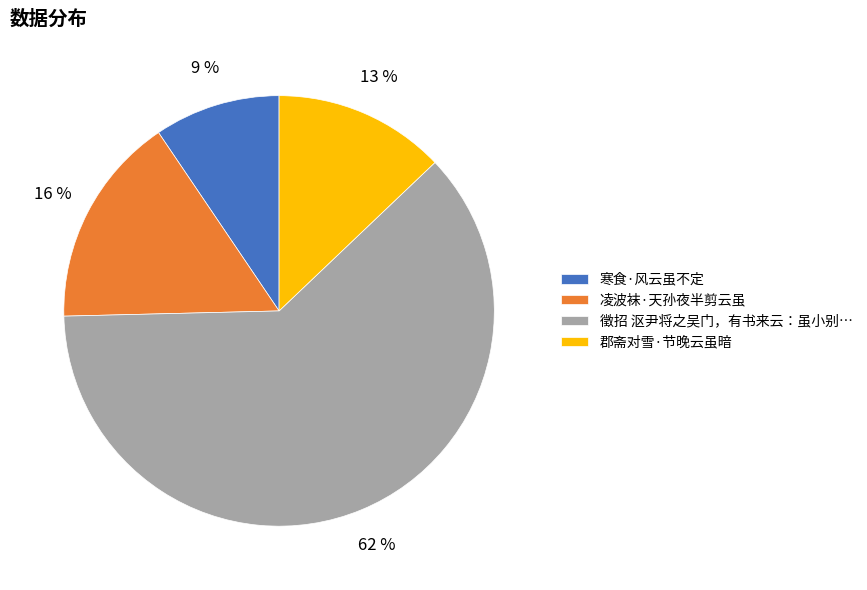

How many slices are in this pie chart?

4